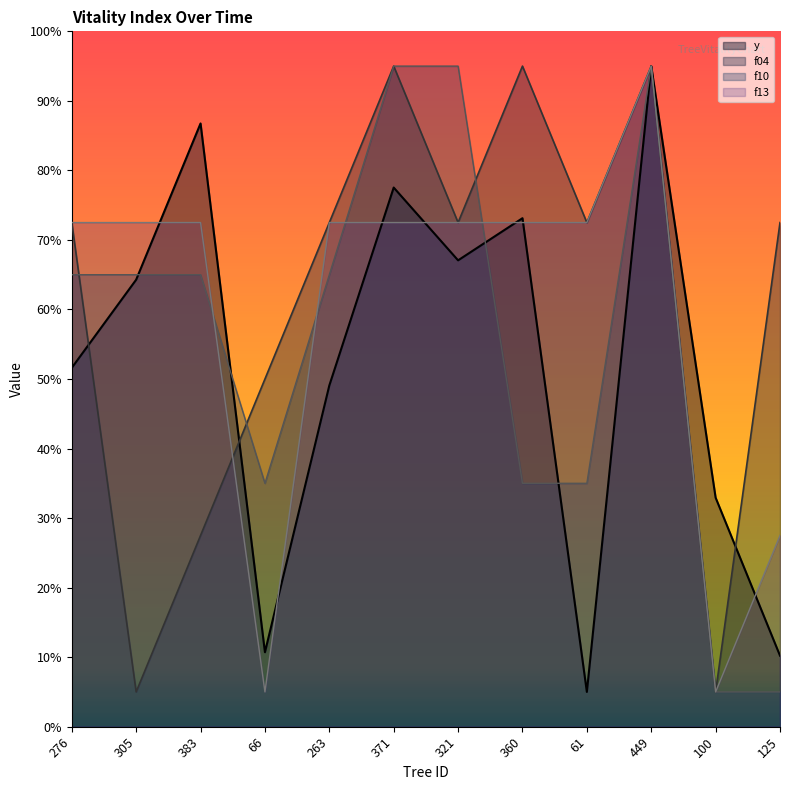

What are all the series names shown in the legend?

y, f04, f10, f13